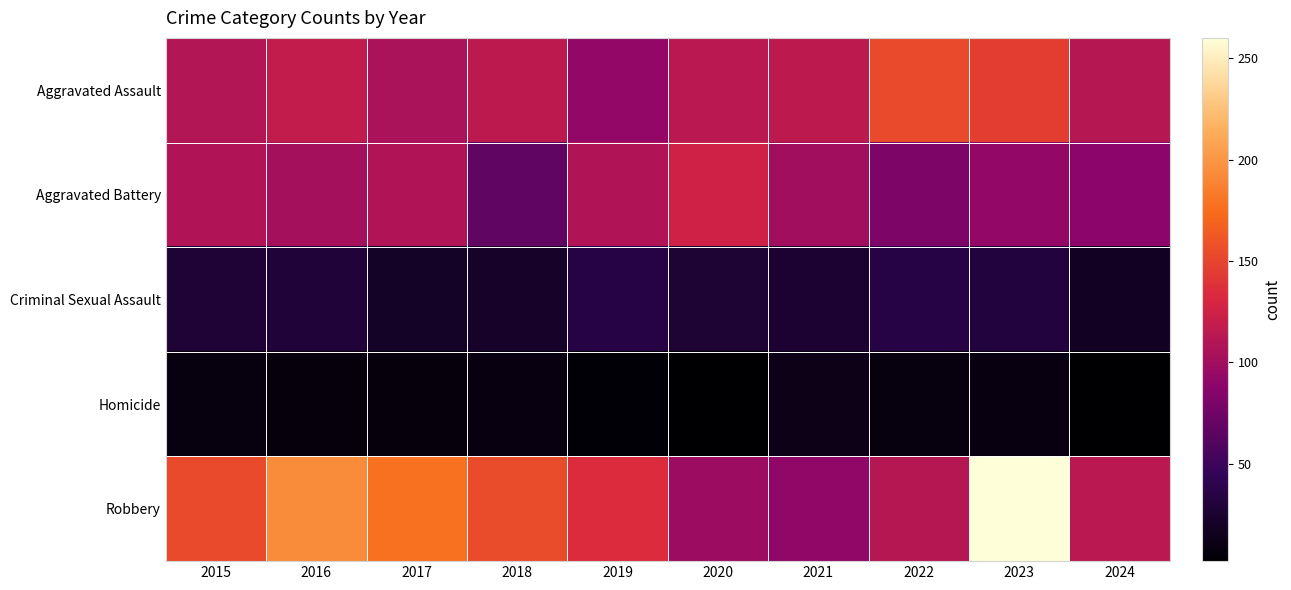

At how many categories does at least one series exceed 252?

1